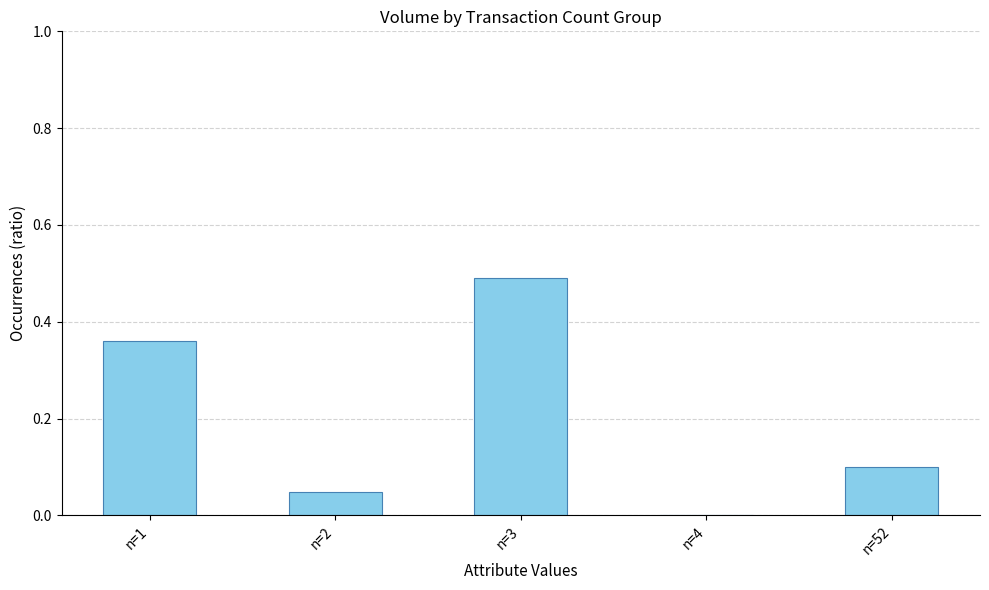

Where is the data nearest to the value 0?

n=4